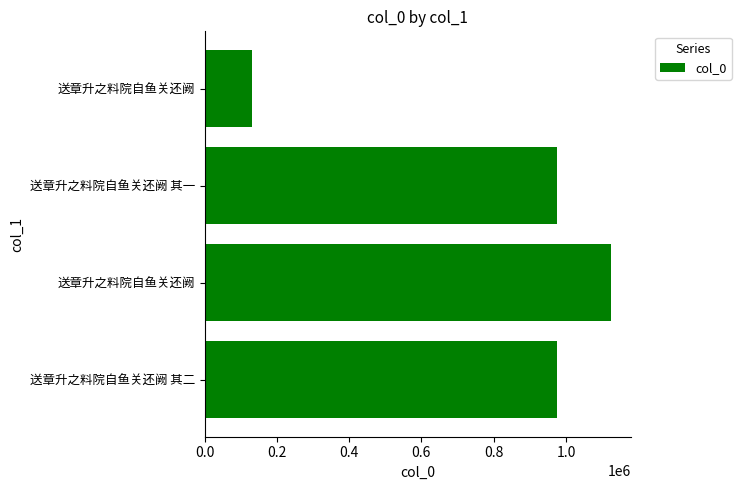

How many categories are shown in the chart?

4